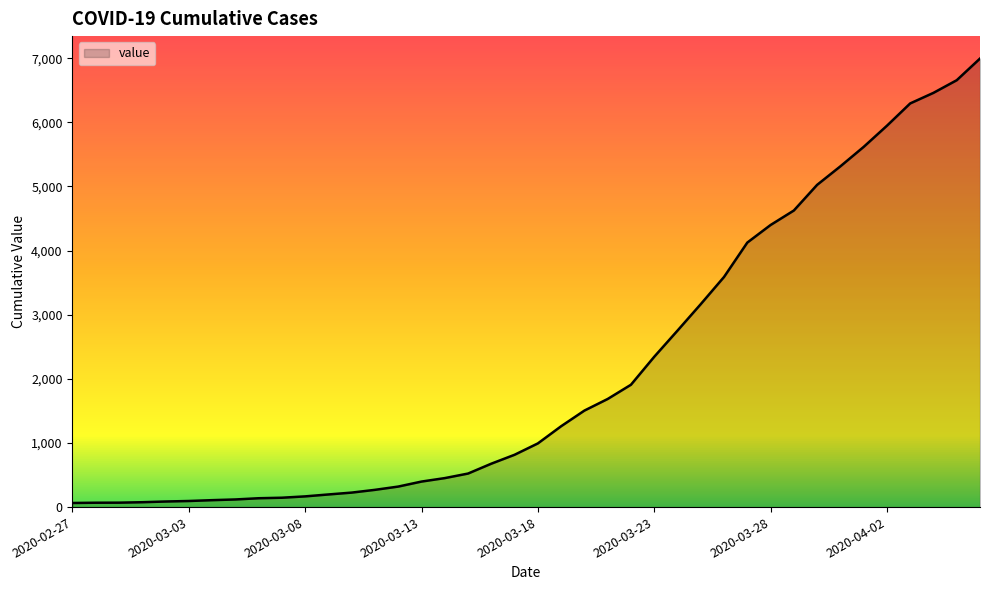

What is the greatest value displayed?

6995